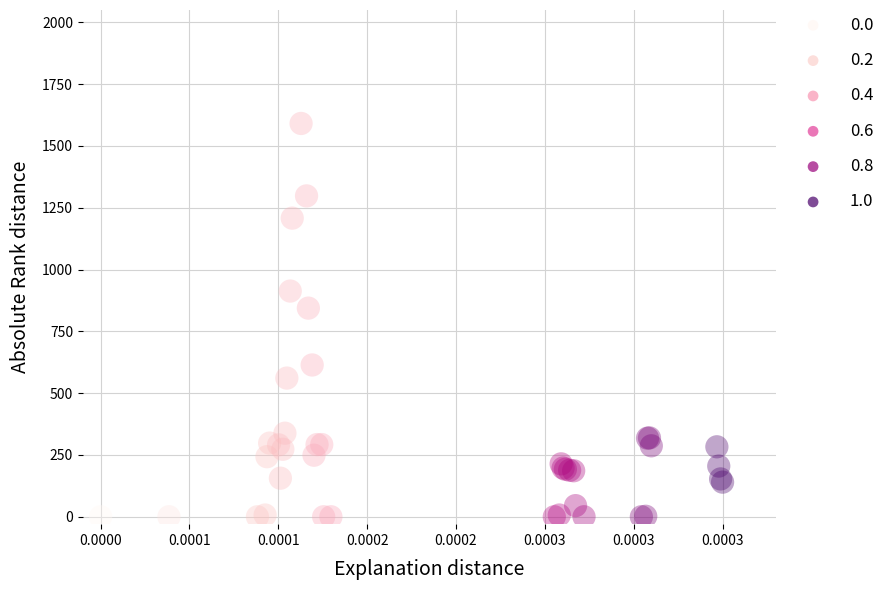

What Y value in the scatter plot is closest to 795?

844